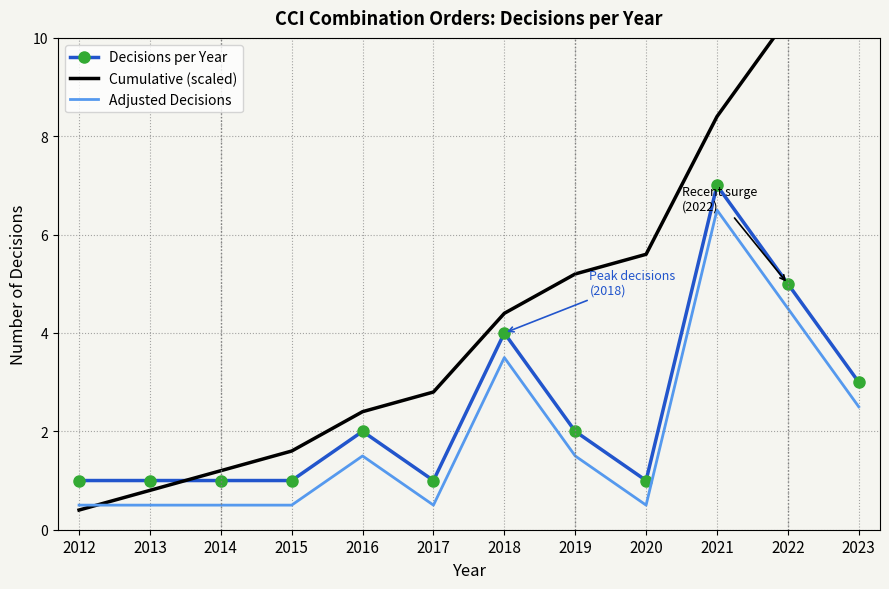

Which category has the highest value in the Decisions per Year series?

2021